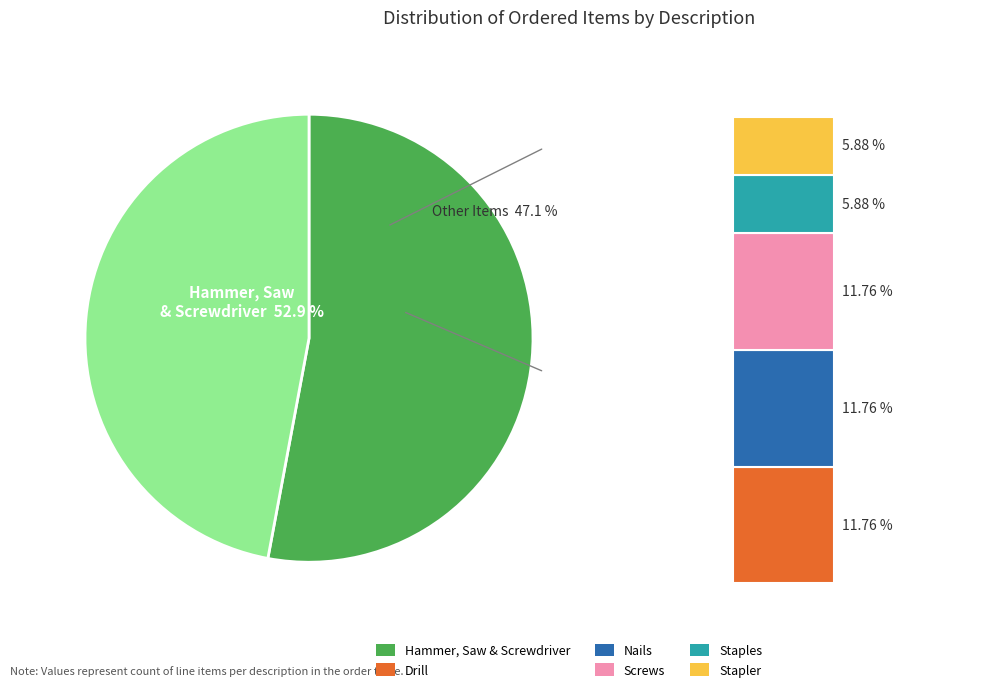

Which slice is the largest?

Hammer